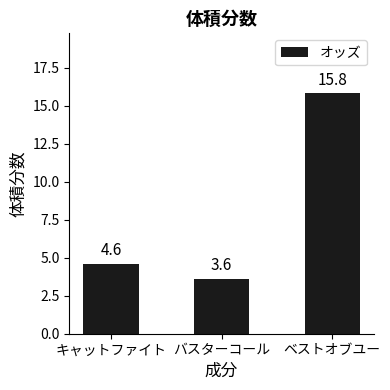

How many bars are there in total?

3